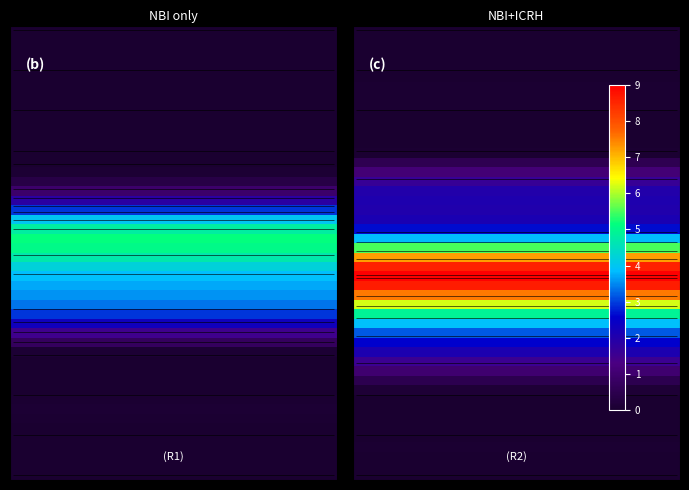

What is the sum of all P8 values?

3